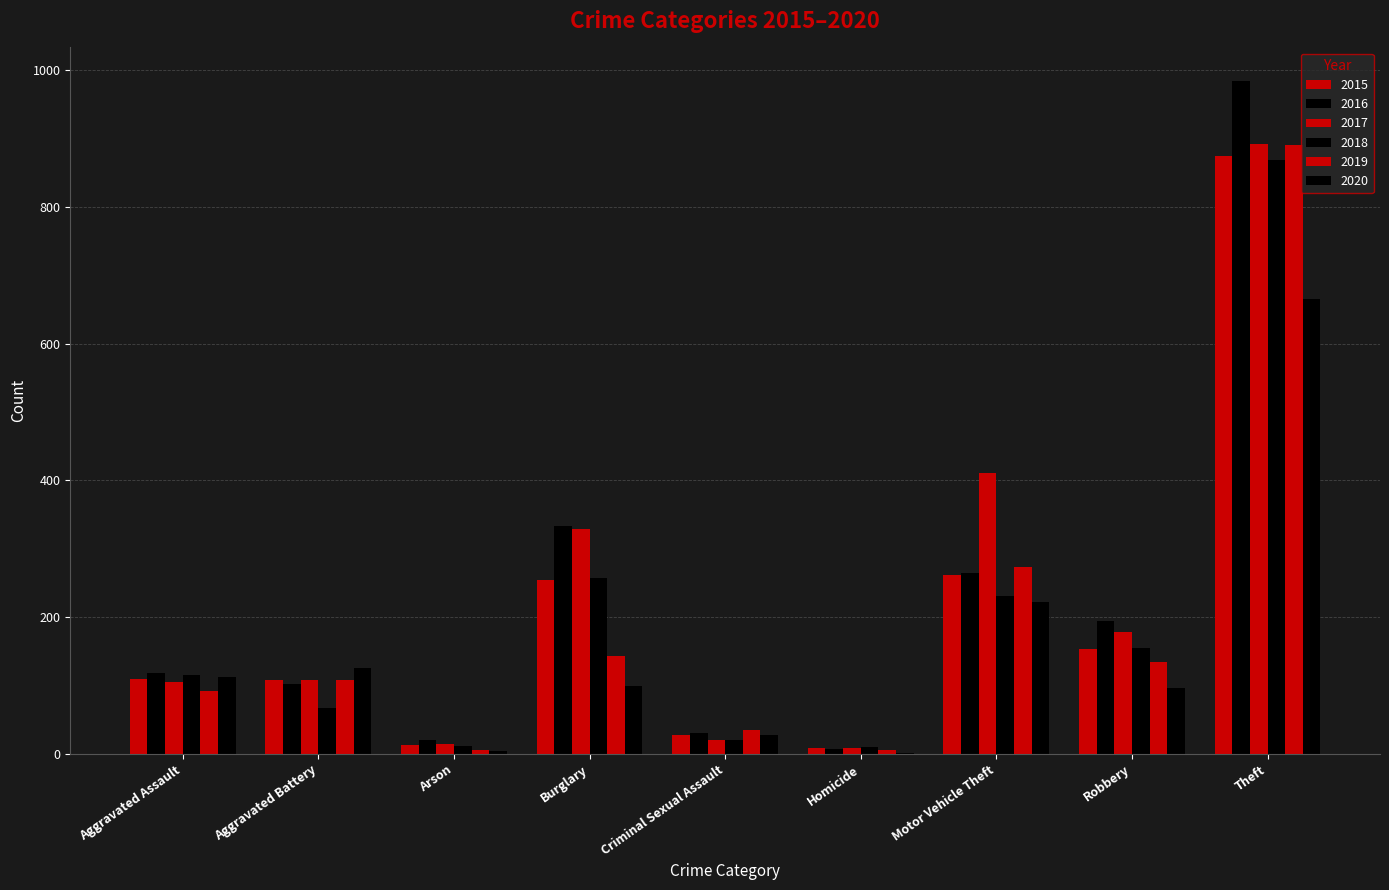

Which category has the highest value across all series?

Theft